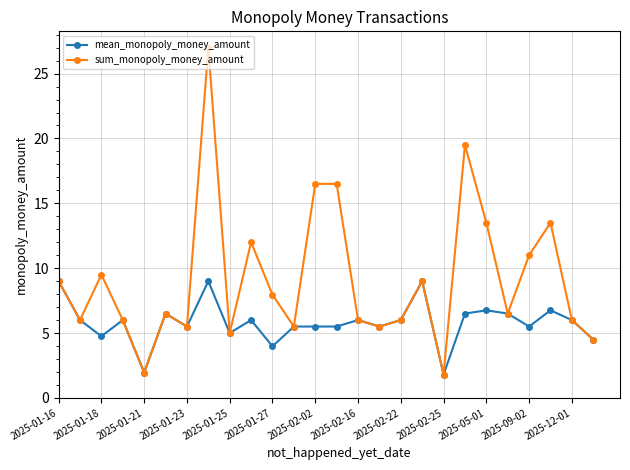

What is the maximum value shown in the chart?

27.0